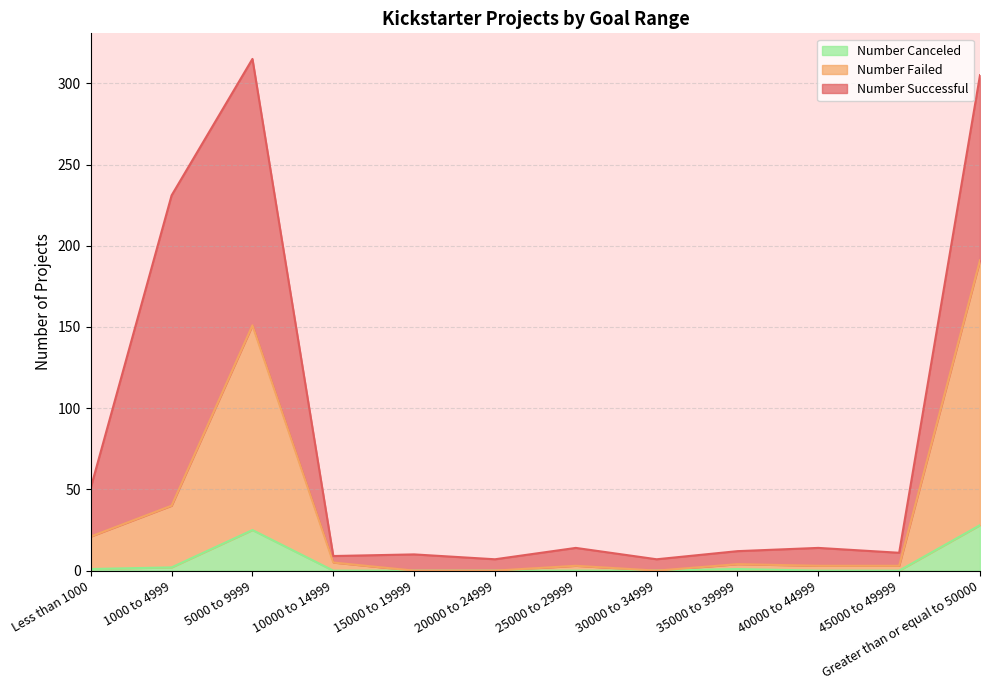

The Number Failed series shows 0 at 20000 to 24999. True or false?

True